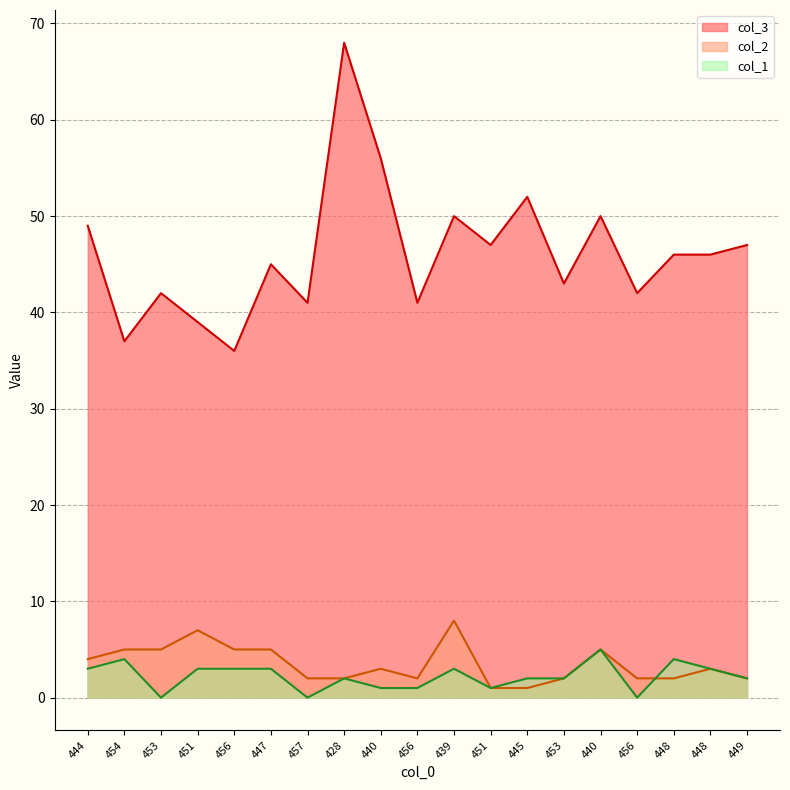

What value does the col_3 series have at 439, to the nearest 10?

50